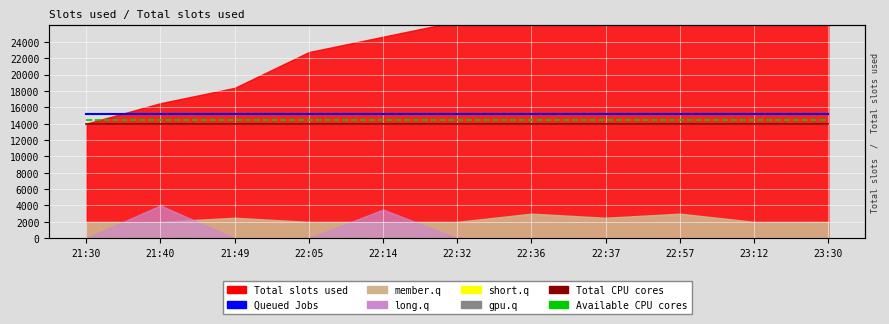

True or false: Queued Jobs has a value of 15200 at 22:32.

True